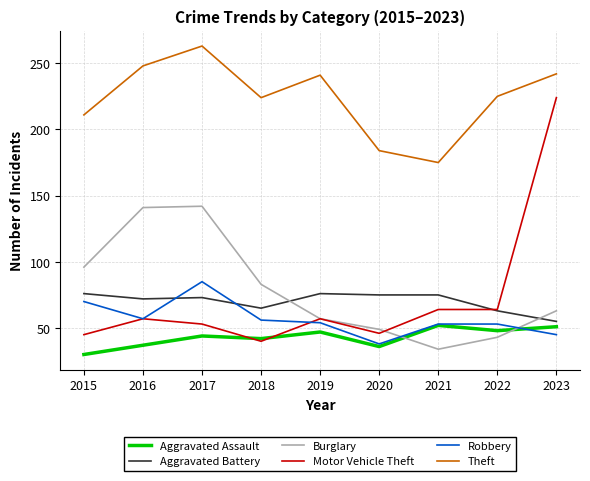

What is the approximate value of Robbery at 2021, to the nearest 10?

50